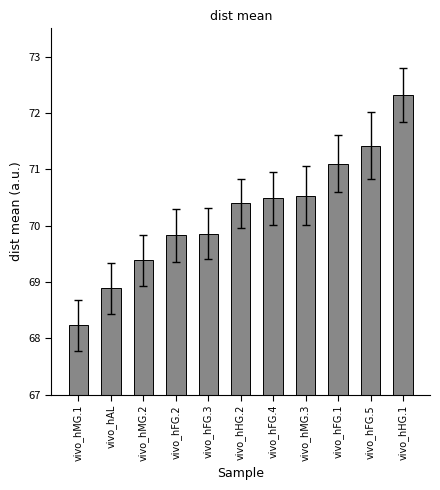

Read the value at vivo_hAL.

68.9